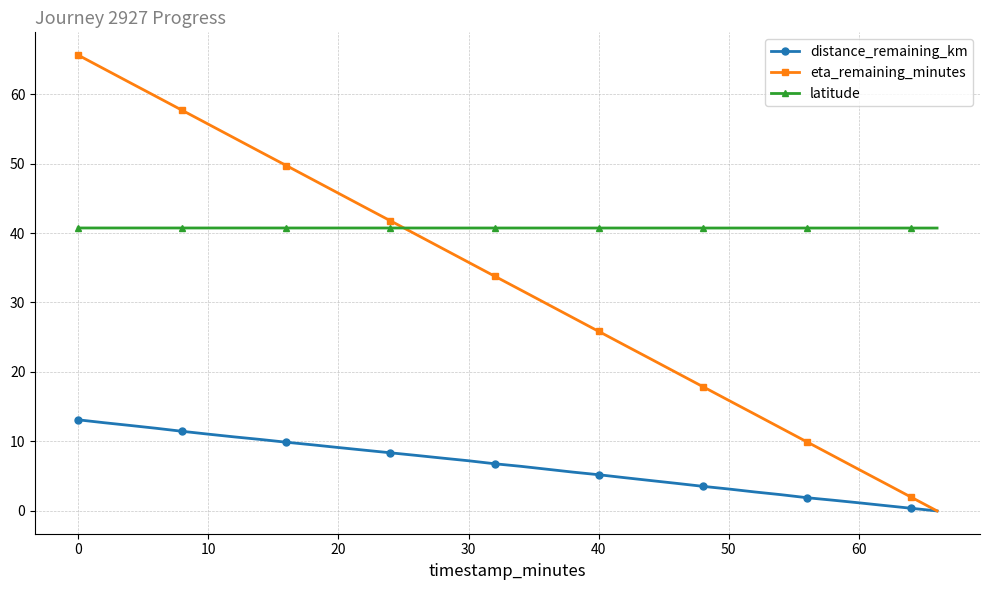

True or false: distance_remaining_km and latitude intersect in this chart.

False